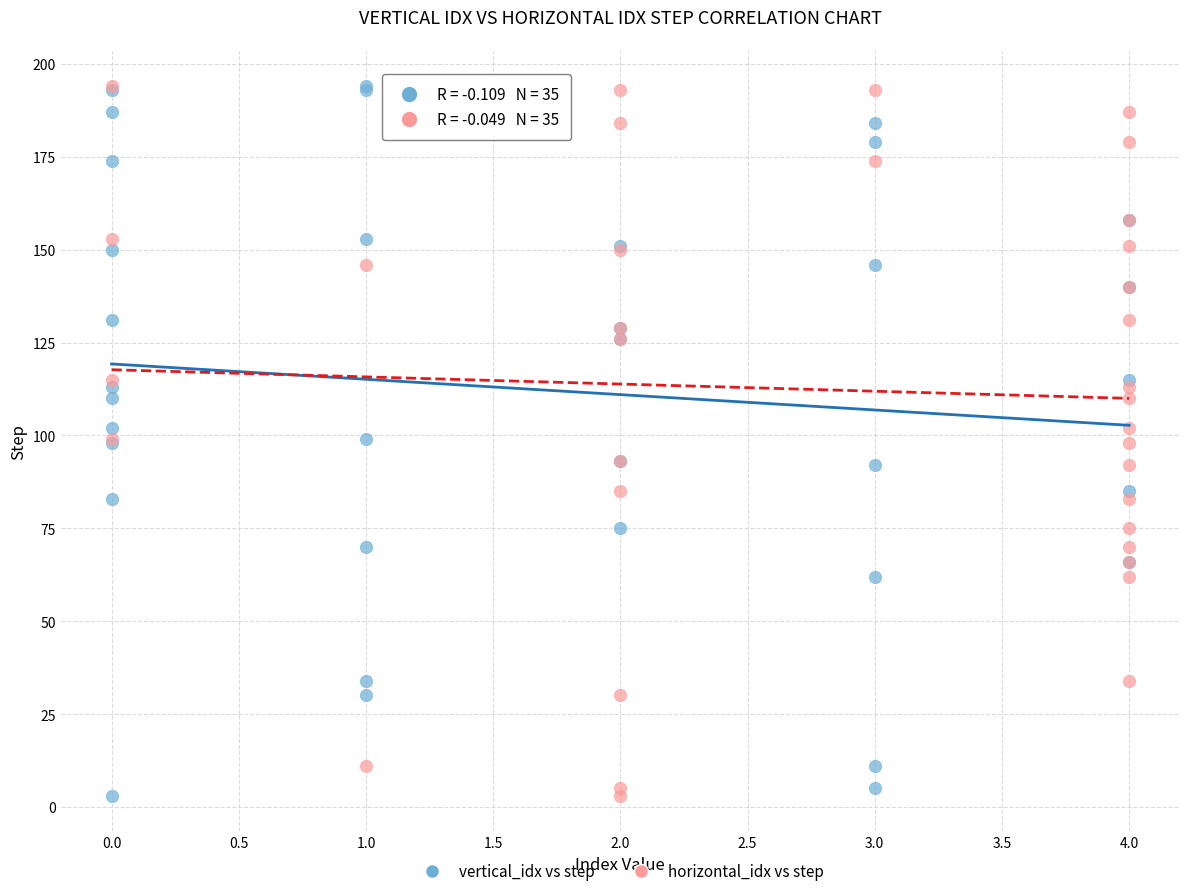

What are all the series names shown in the legend?

vertical_idx vs step, horizontal_idx vs step